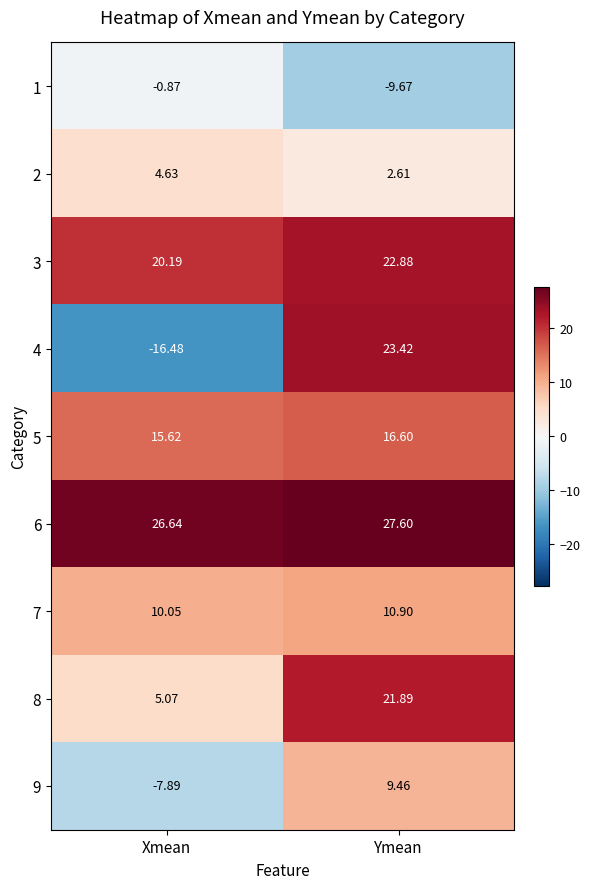

At which label is 1 closest to -5?

Xmean